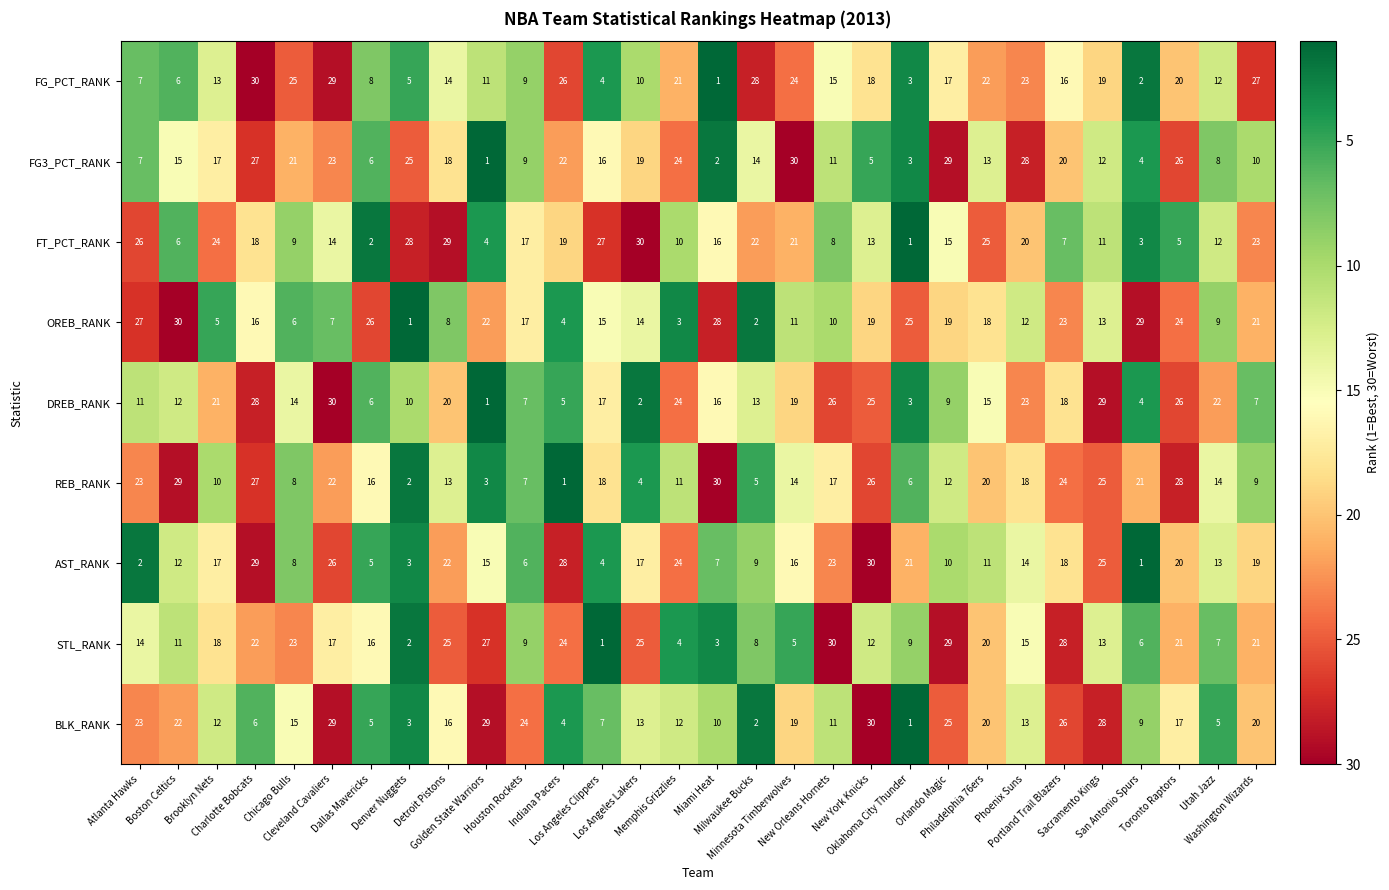

What is the sum of all DREB_RANK values?

463